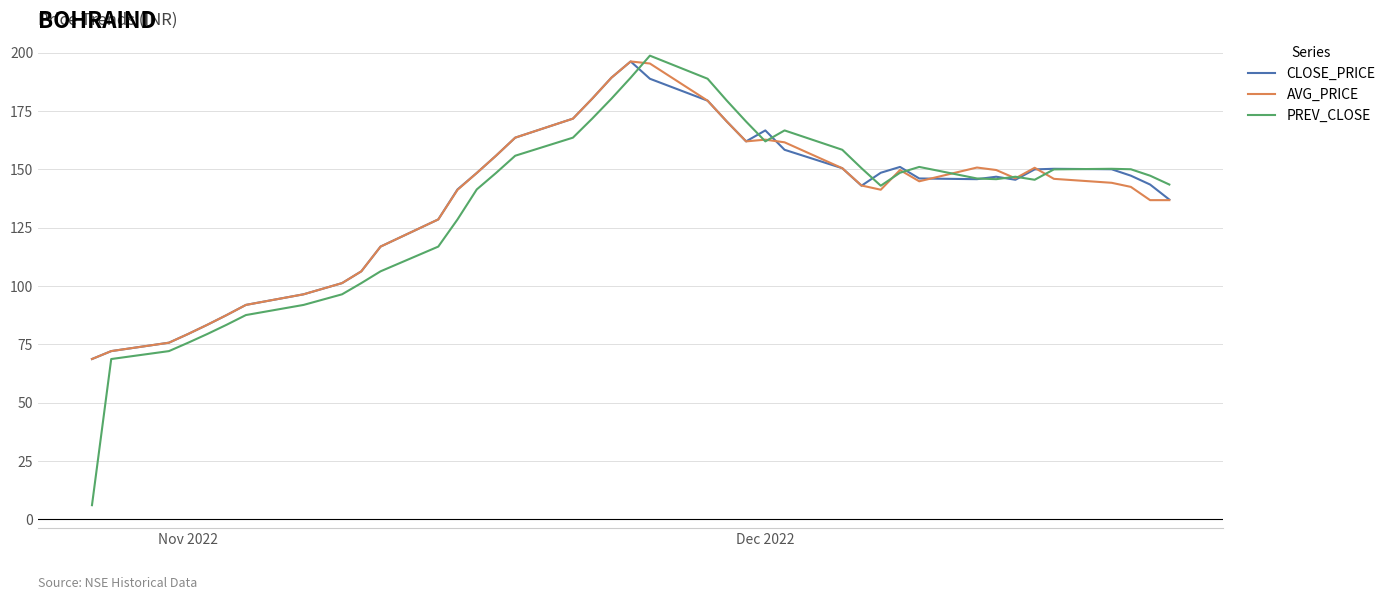

What is the minimum value for AVG_PRICE?

68.7